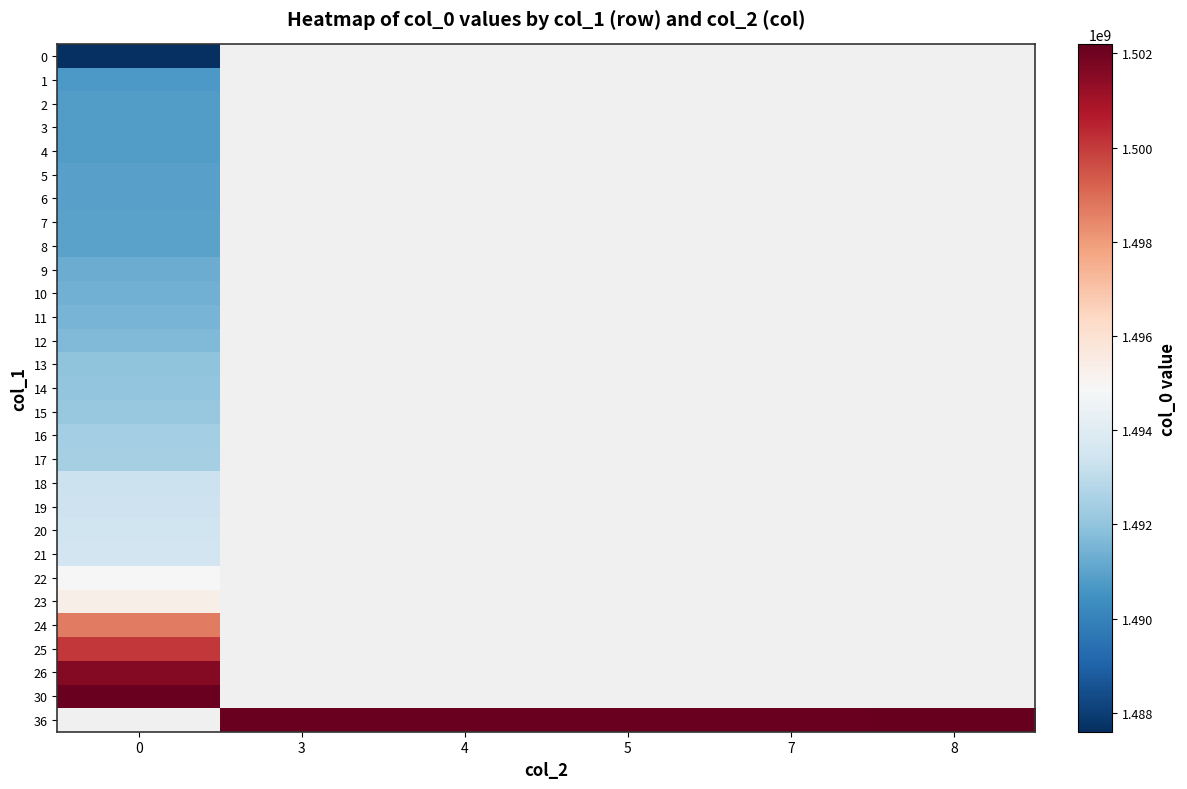

How many distinct data groups are displayed?

29